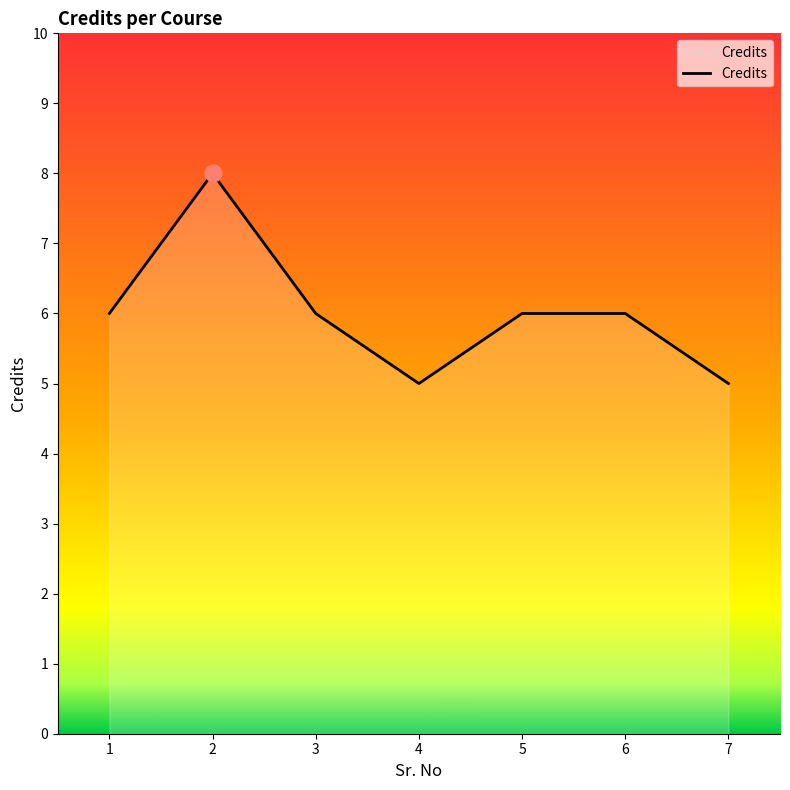

Reading right to left, transcribe all the data shown in this chart.

5	6	6	5	6	8	6